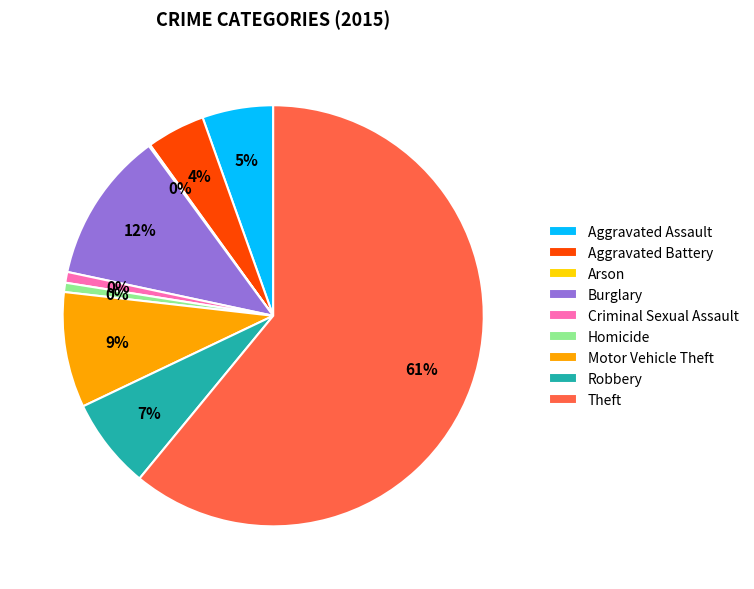

Which slice is the largest?

Theft